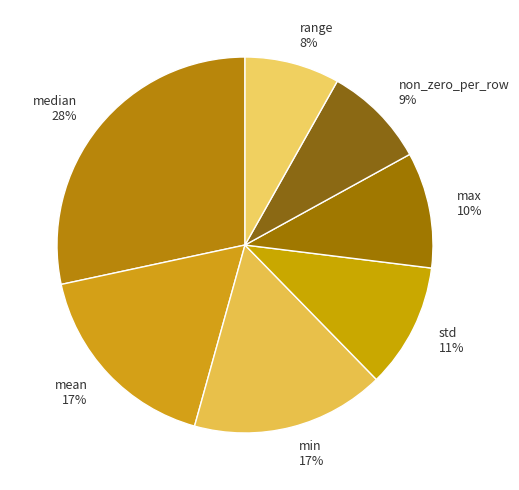

To the nearest percent, what is the average slice percentage?

14%